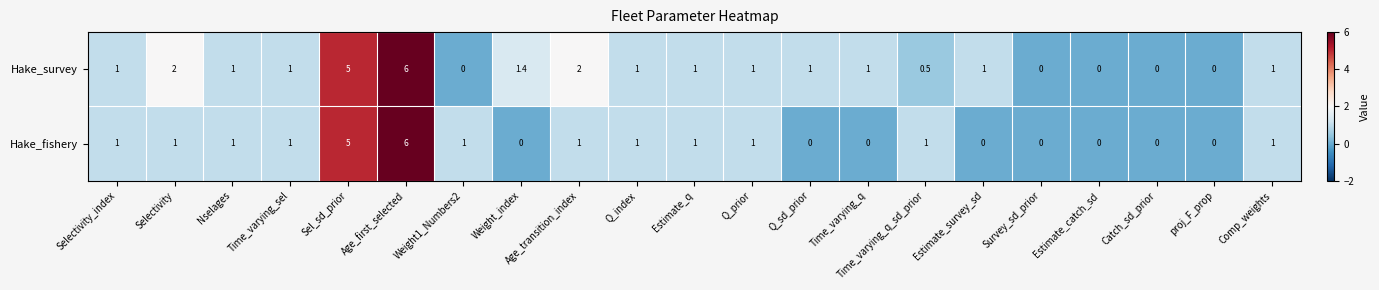

What is the average value of the Hake_fishery series?

1.0